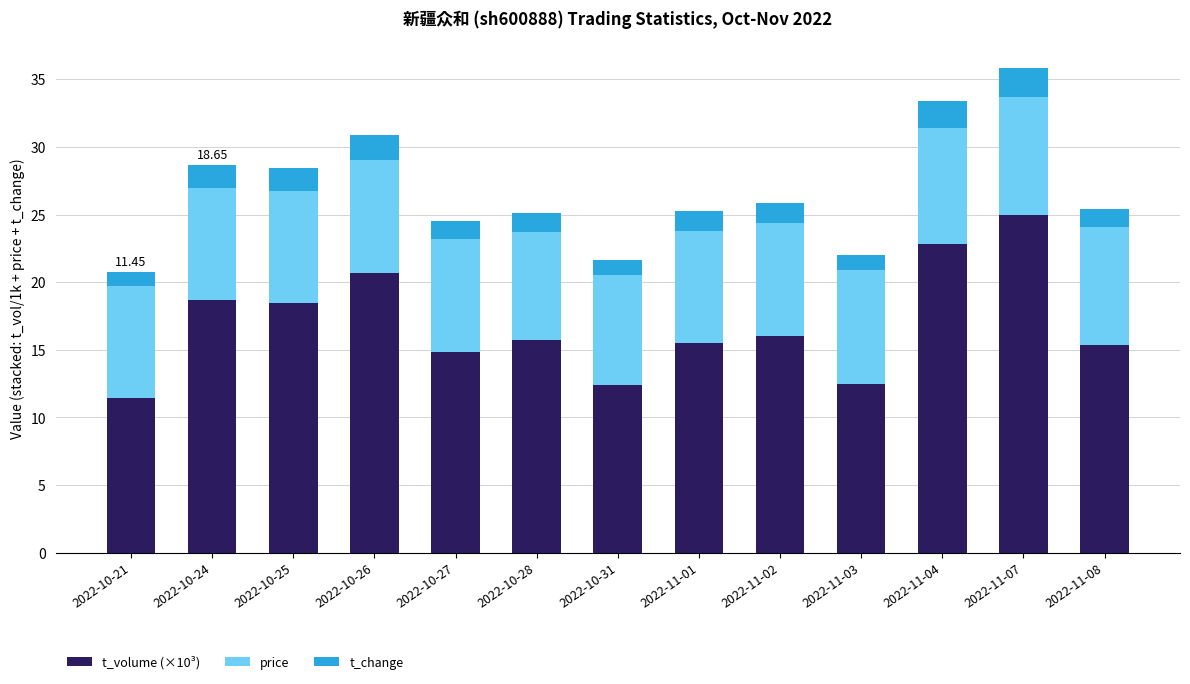

What is the difference between the maximum and minimum values in the t_volume (×10³) series?

13.5